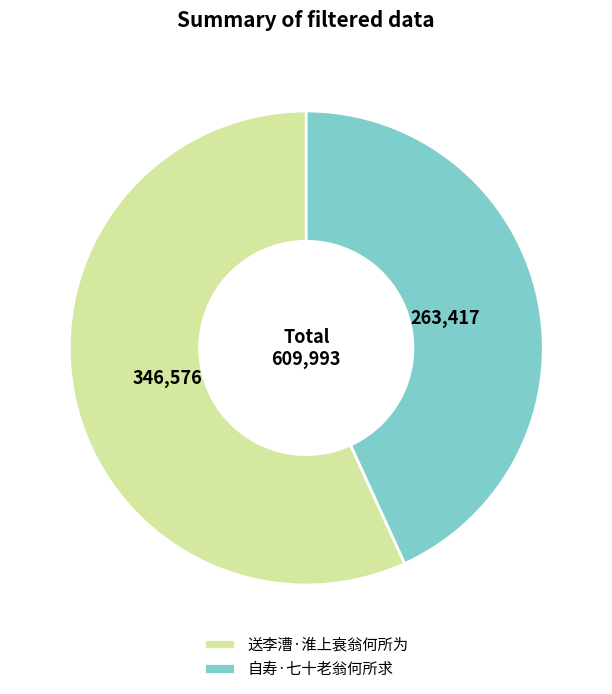

What is the largest slice in the pie chart?

送李漕·淮上衰翁何所为